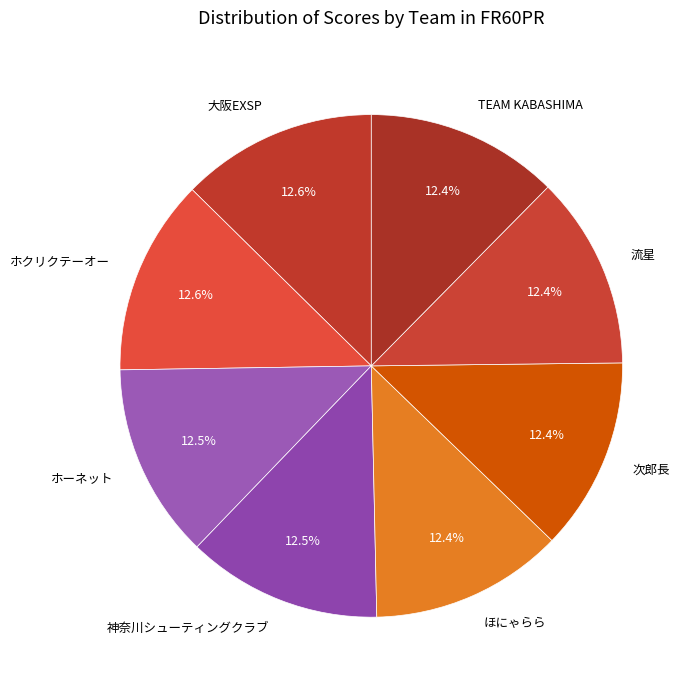

What portion of the pie excludes 次郎長?

87.6%